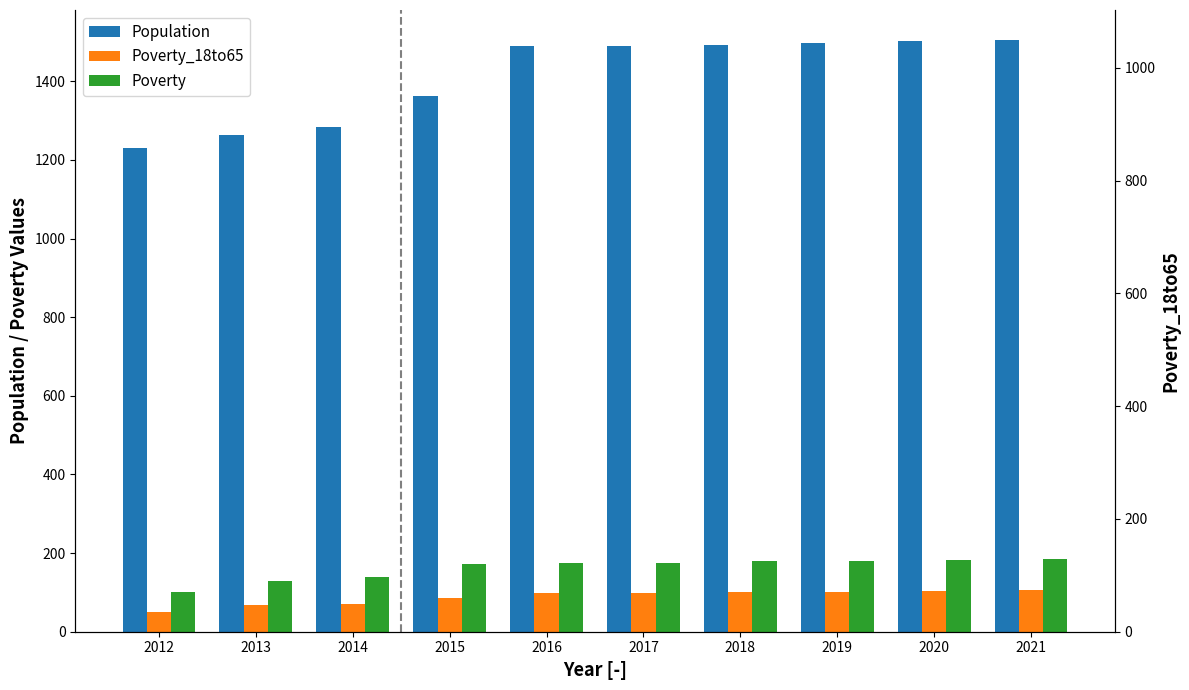

At how many categories does at least one series exceed 1043?

10